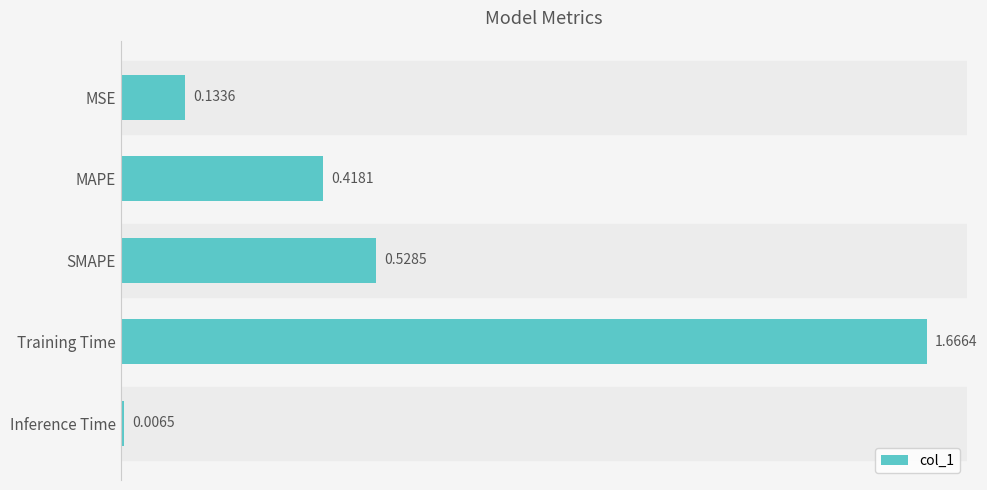

Which category has the highest value across all series?

Training Time